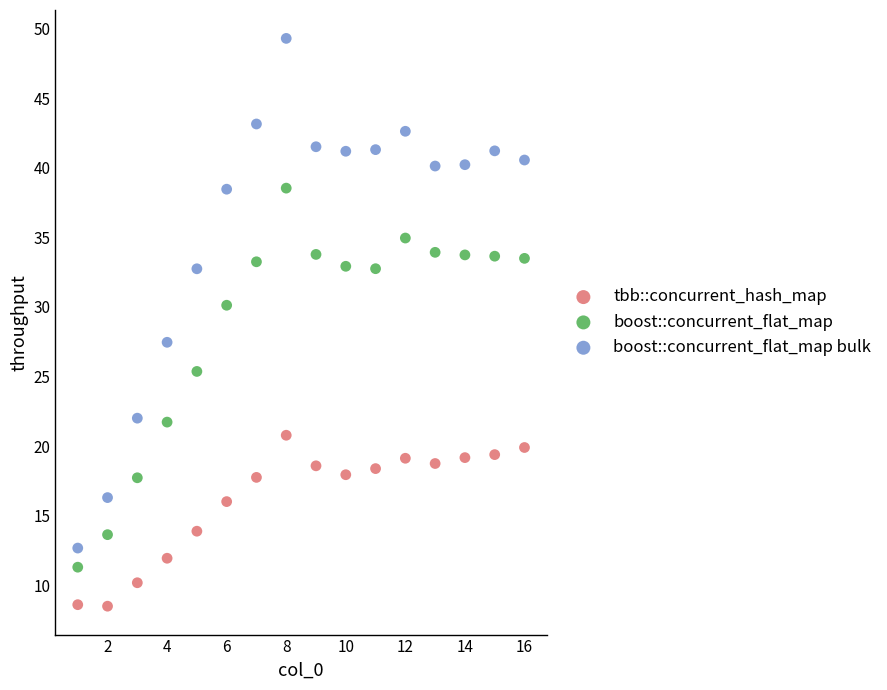

Across all data points, what is the range of X values (max minus min)?

15.0